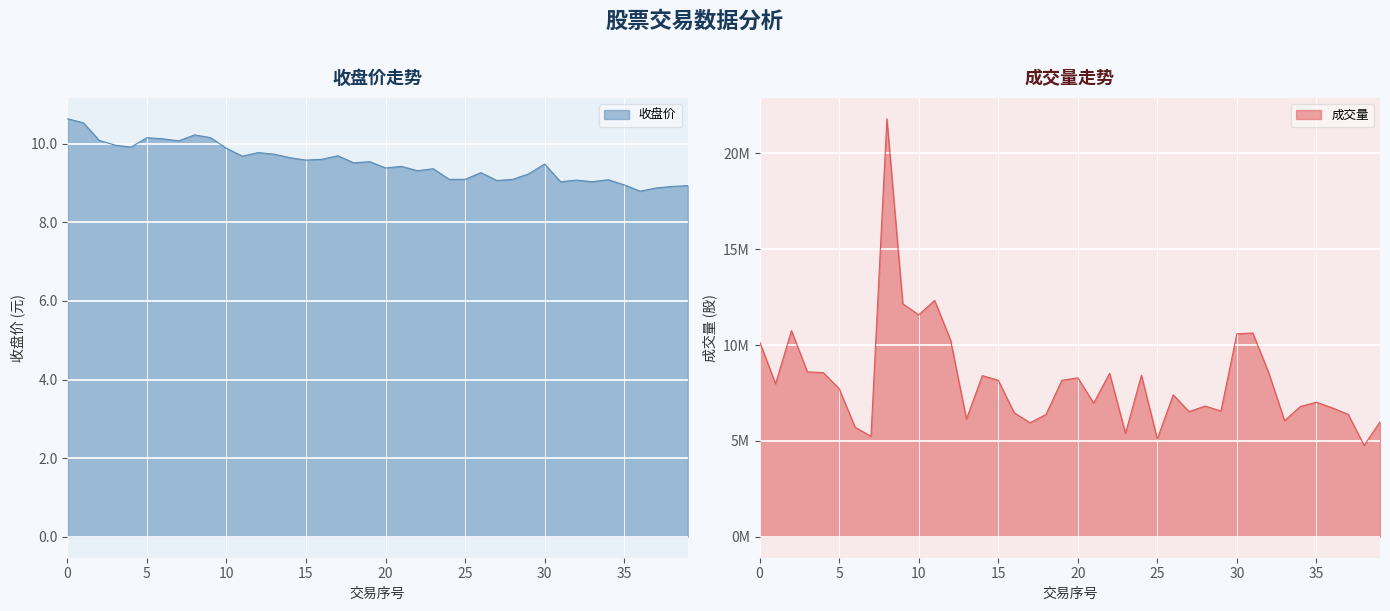

What is the lowest value of the 收盘价 series?

8.8